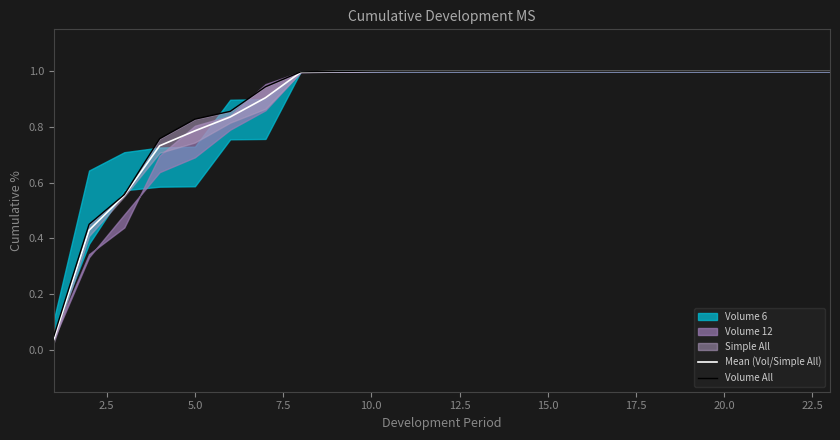

What is the maximum value for Mean (Vol/Simple All)?

1.0